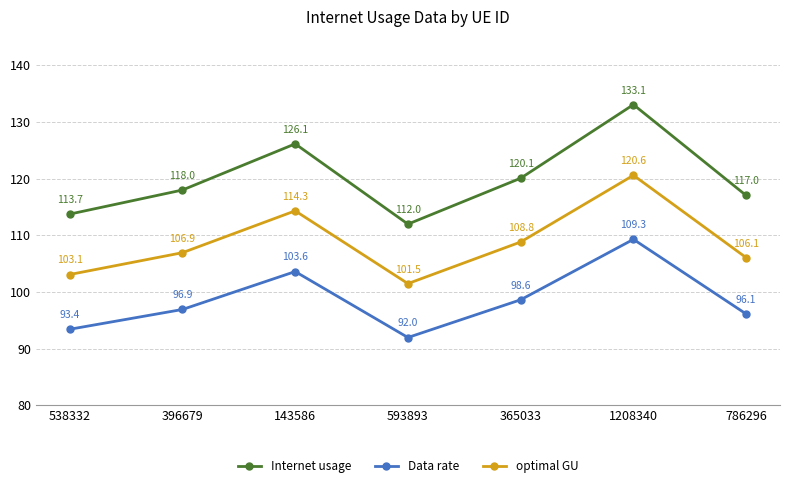

Rank the series at 365033 from lowest to highest value.

Data rate, optimal GU, Internet usage